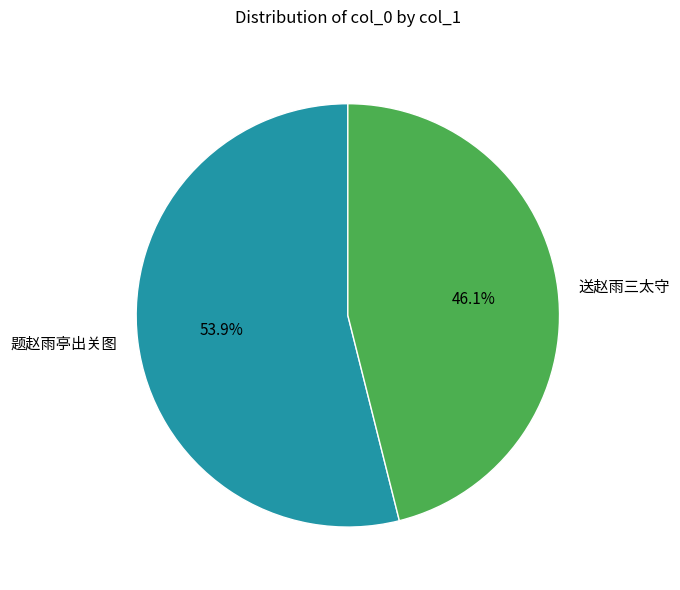

Is it true that 题赵雨亭出关图 is 49% of the pie?

False